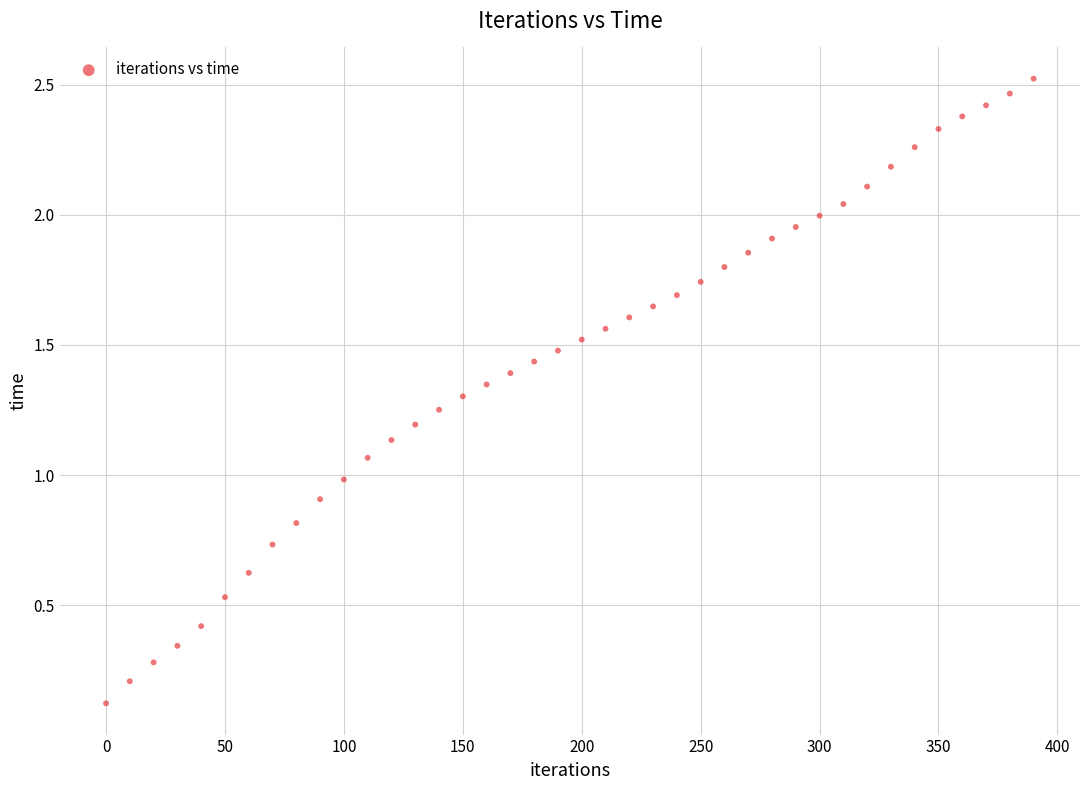

What is the range of Y values (max minus min)?

2.4